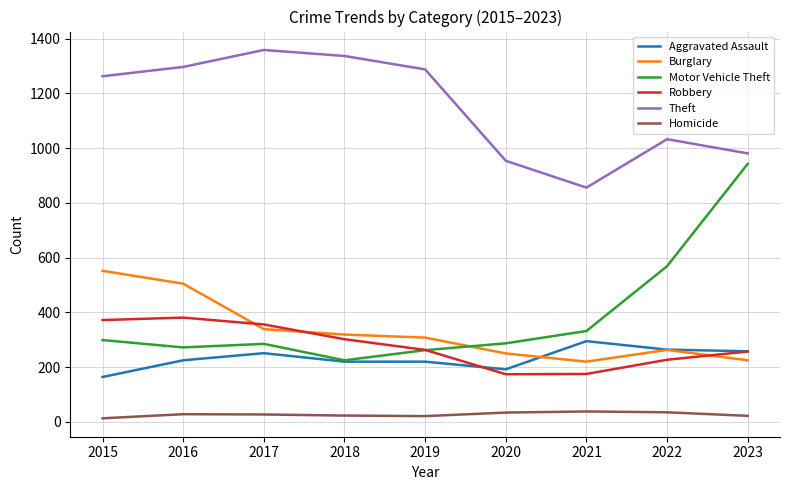

True or false: Aggravated Assault has a value of 218 at 2015.

False